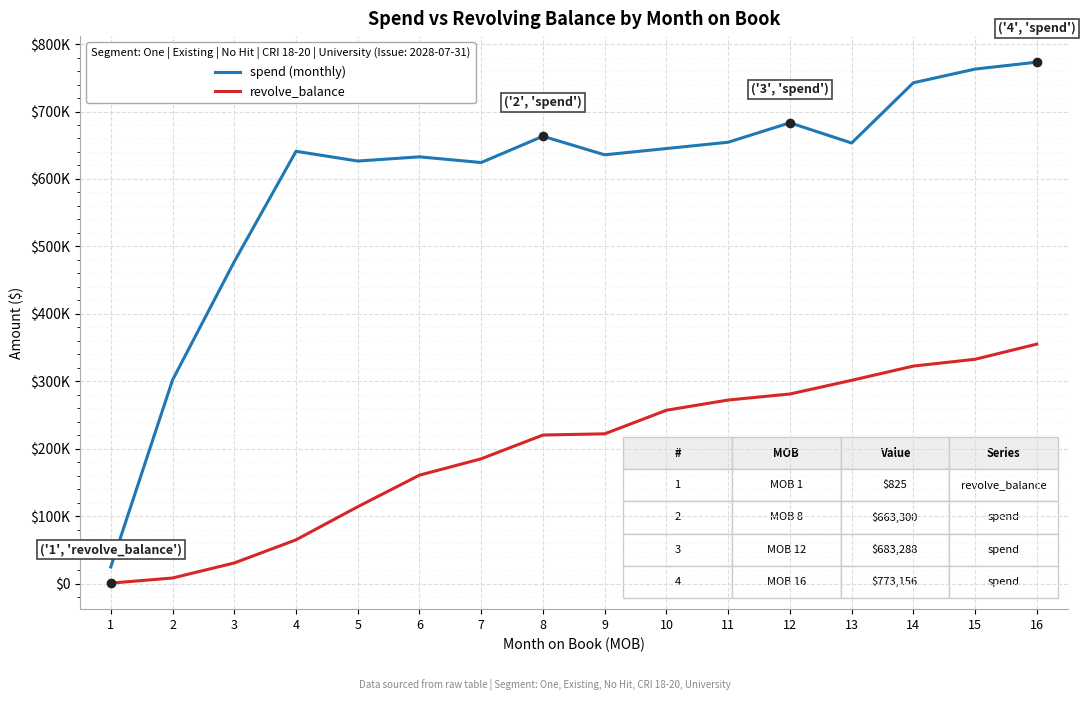

Rank the series by their average value, from lowest to highest.

revolve_balance, spend (monthly)